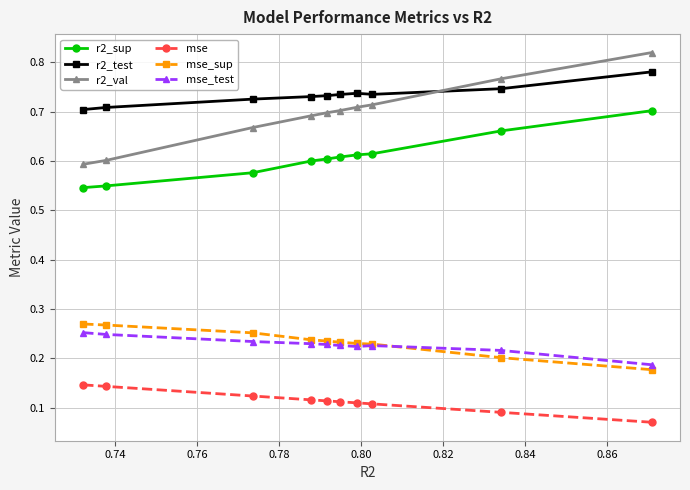

True or false: r2_sup and mse intersect in this chart.

False